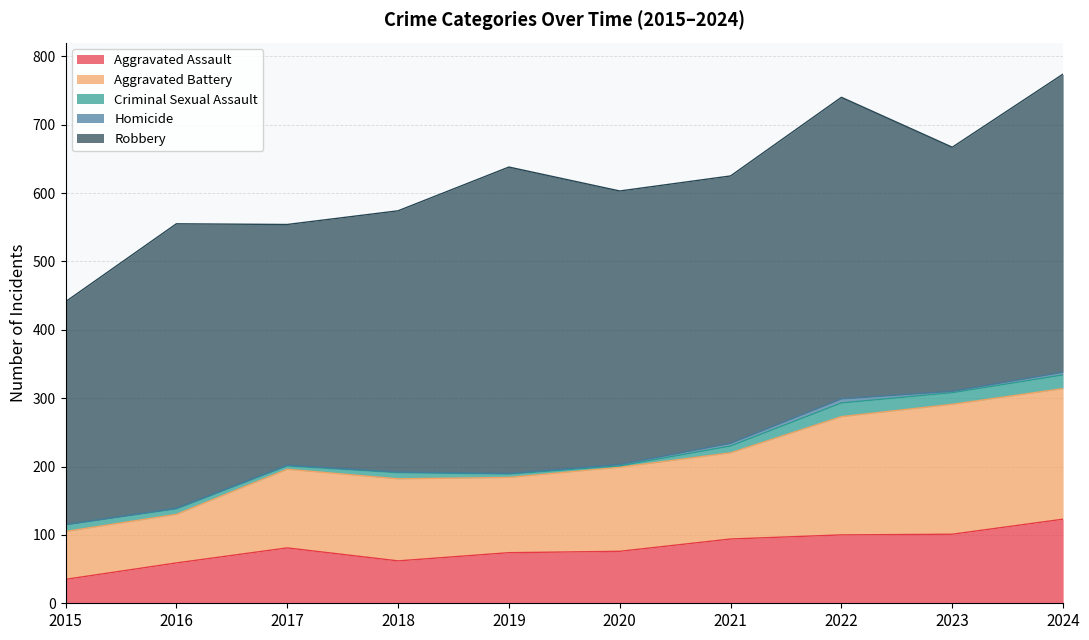

What is the value of the Aggravated Assault point at the 3rd from the left?

81